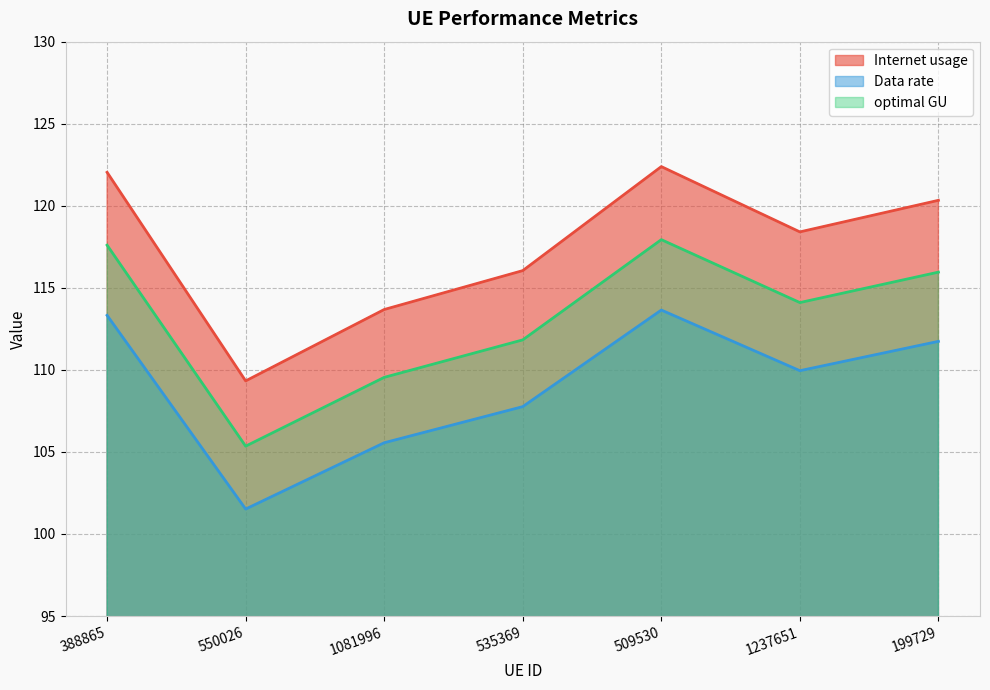

Where does the Data rate series first go above 109?

388865